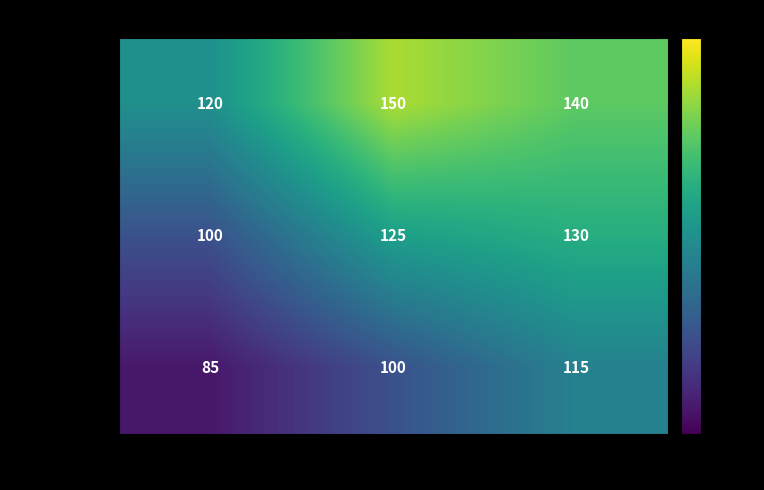

How many data points does each series have?

3